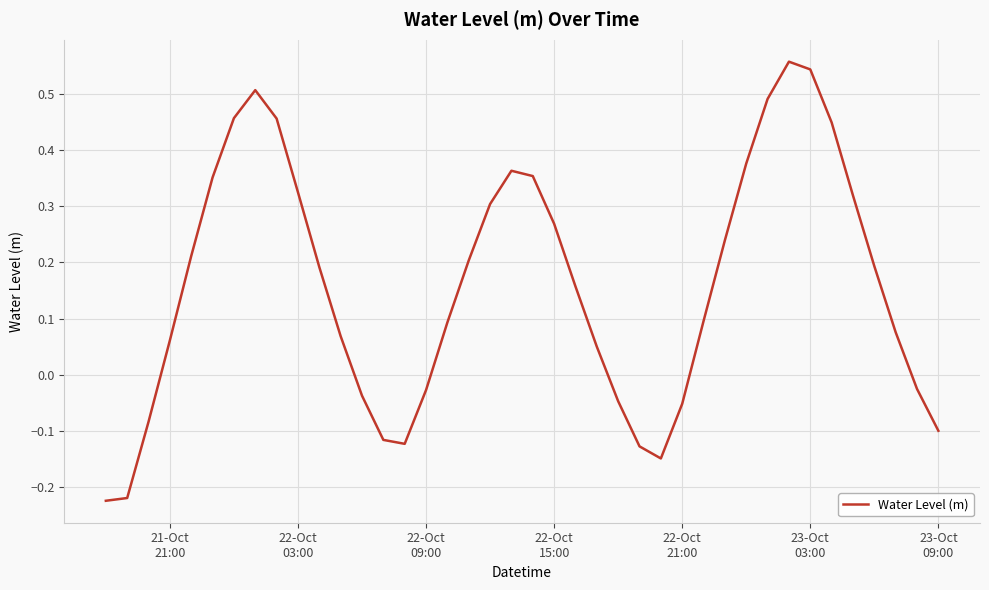

What is the difference between the maximum and minimum values?

0.8